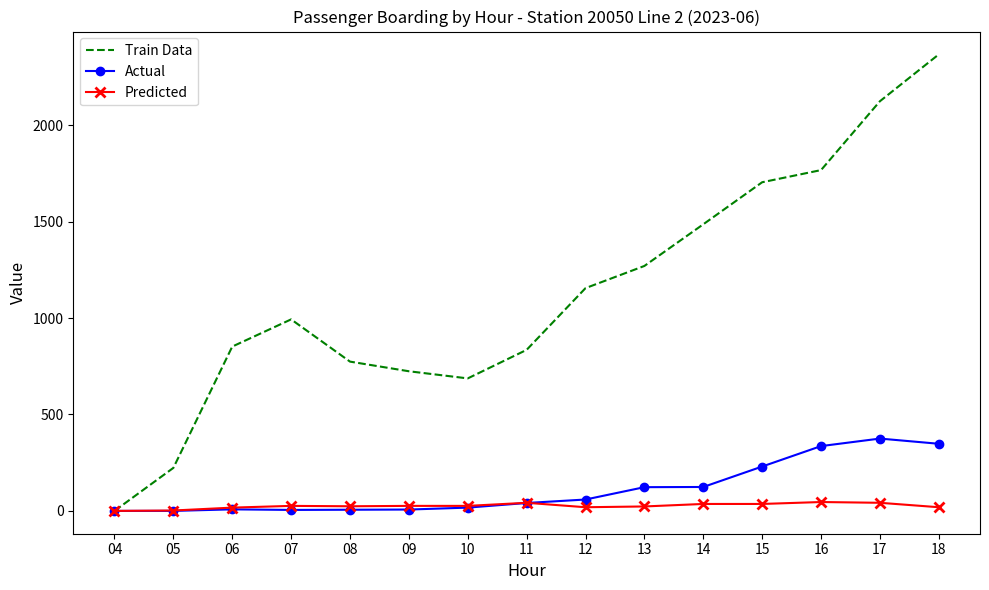

True or false: Train Data has a value of 1486 at 14.

True